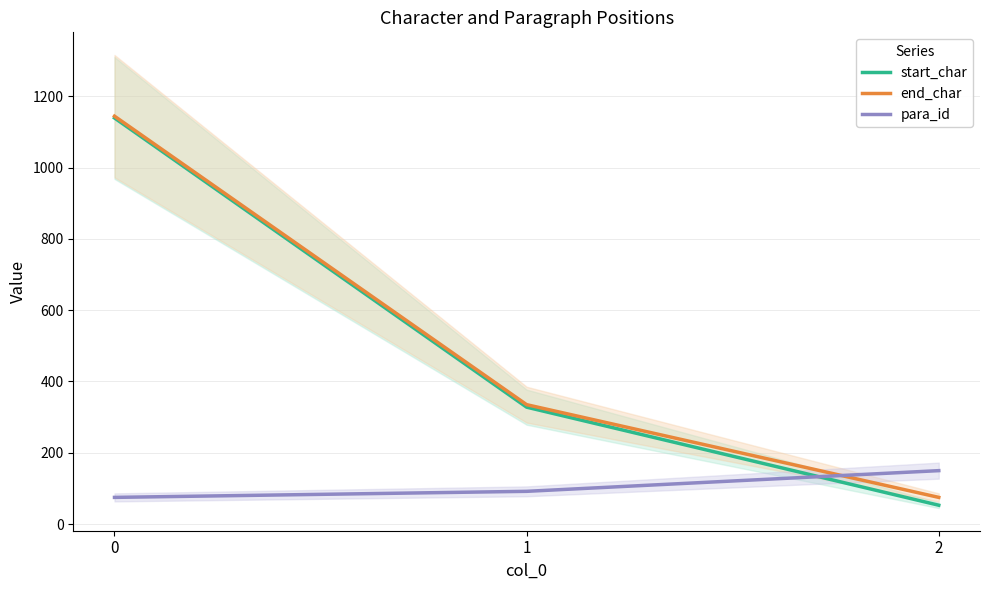

Reading left to right, what are all the values shown in this chart?

start_char: 0=1139	1=328	2=53
end_char: 0=1144	1=335	2=75
para_id: 0=75	1=92	2=150